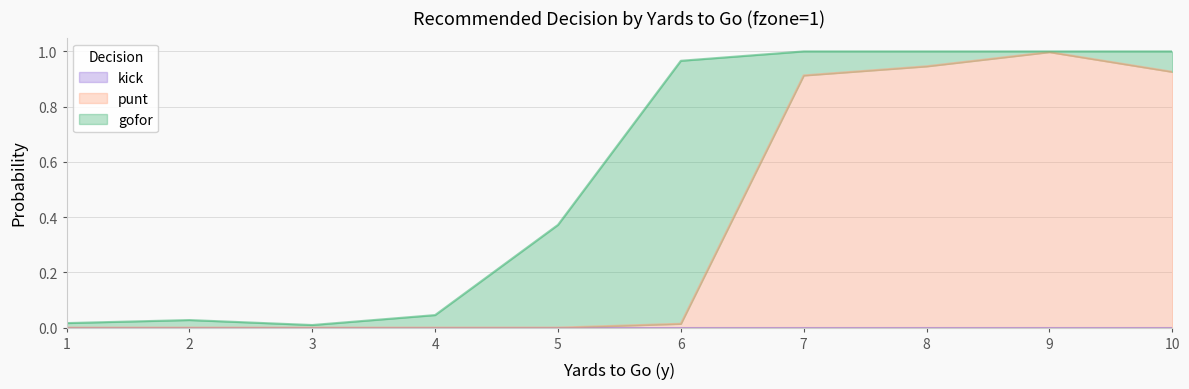

Rank the series by their average value, from highest to lowest.

punt, gofor, kick